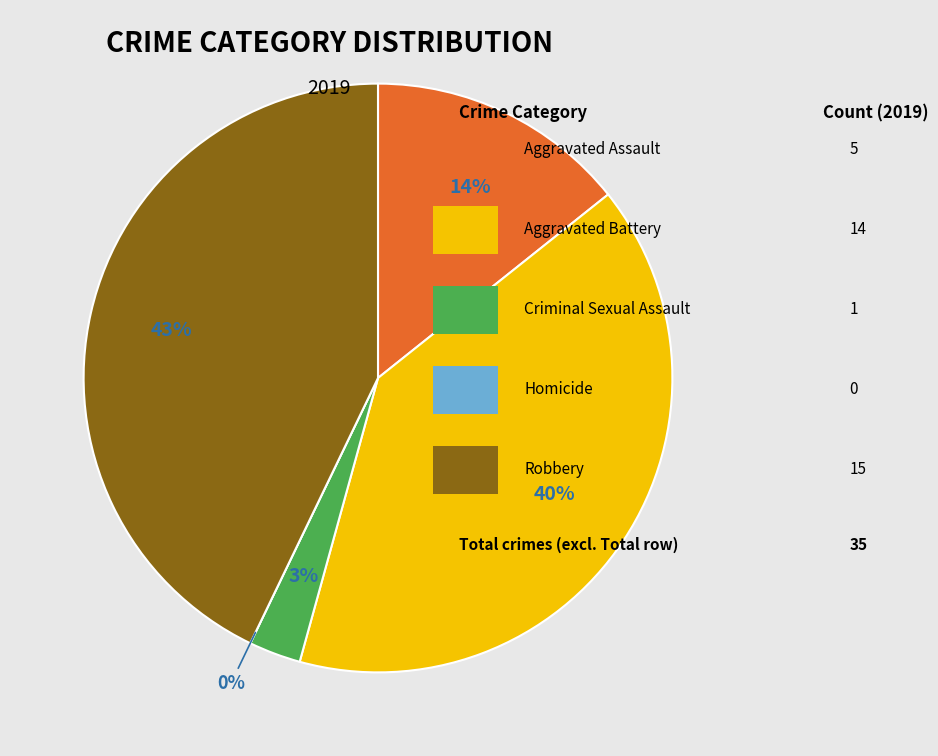

Combined, do Aggravated Assault and Homicide account for over 50%?

No